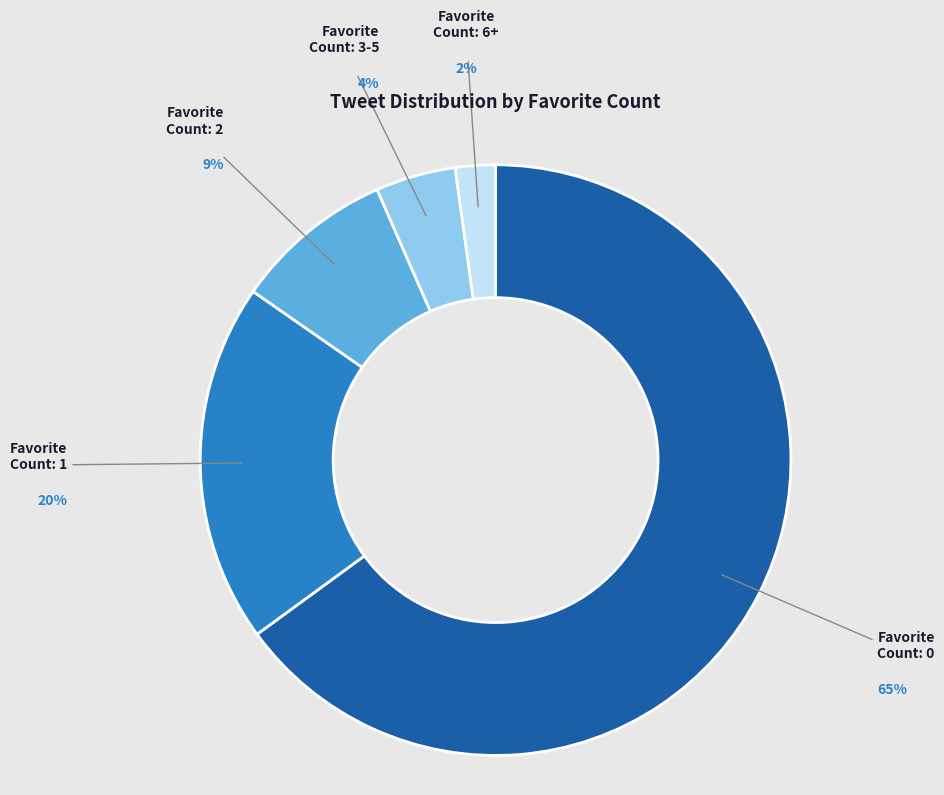

Approximately how many times larger is the value at Favorite Count: 6+ compared to Favorite Count: 3-5?

0.5